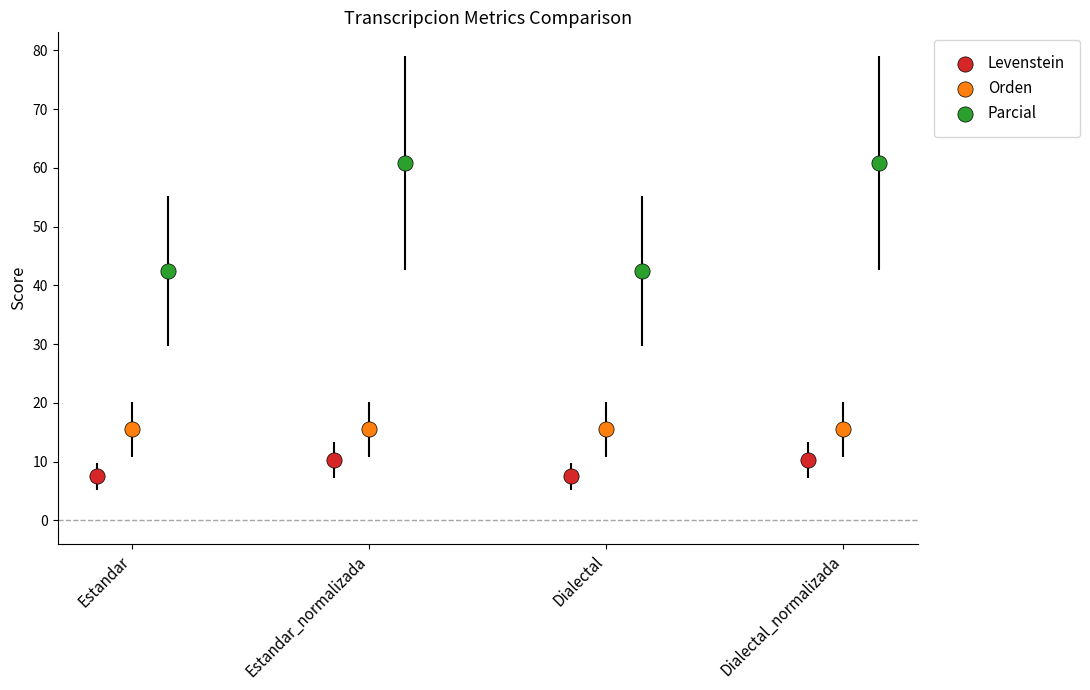

Which series reaches the maximum Y coordinate?

Parcial